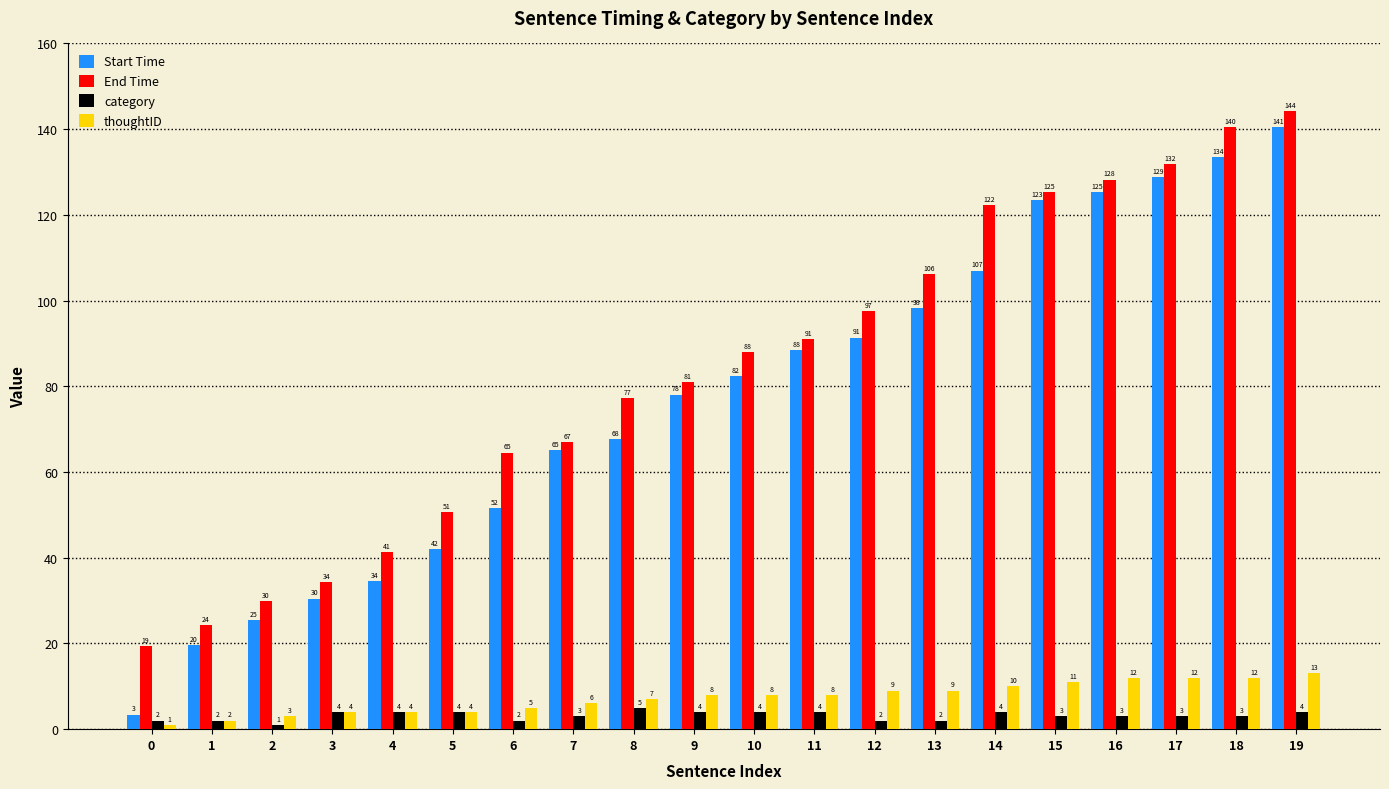

The value of End Time at 4 is 66.2. True or false?

False